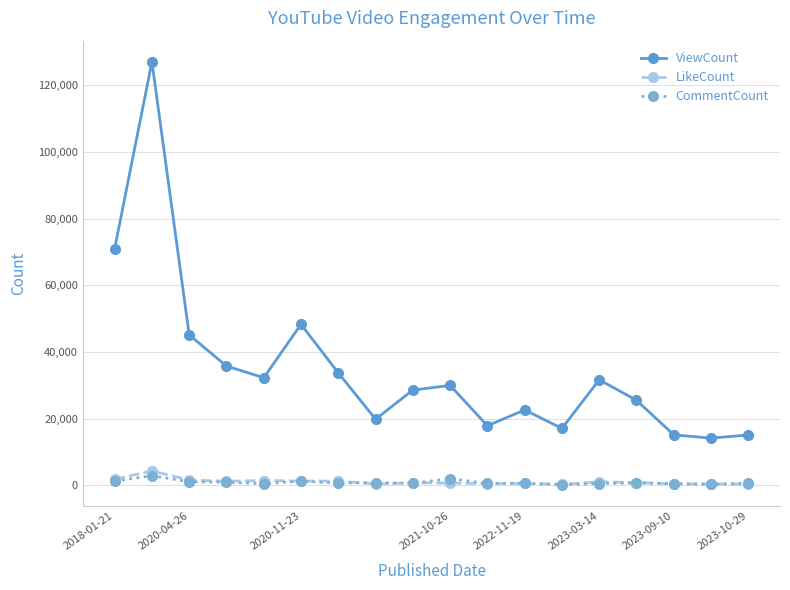

True or false: CommentCount has more than 1 points higher than both neighbors.

True